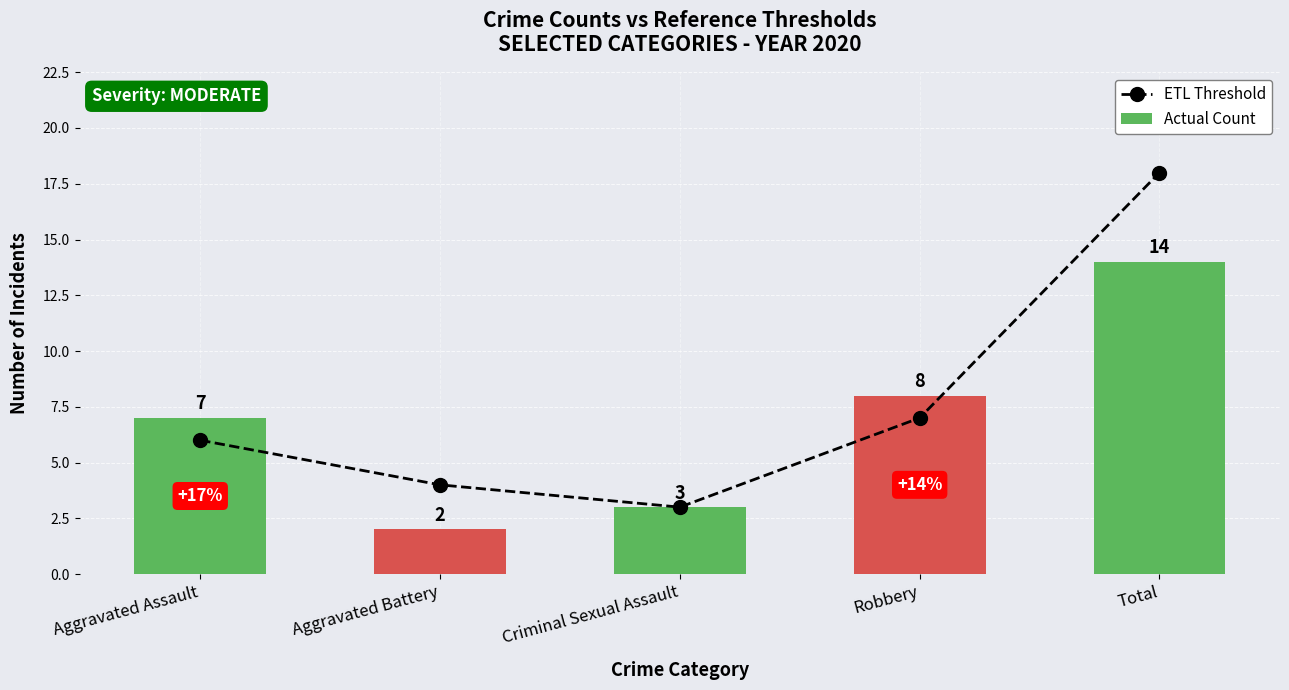

Which series changed the most between Aggravated Battery and Criminal Sexual Assault?

ETL Threshold